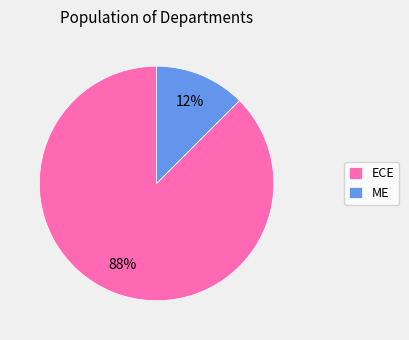

To the nearest percent, what is the combined percentage of ME and ECE?

100%